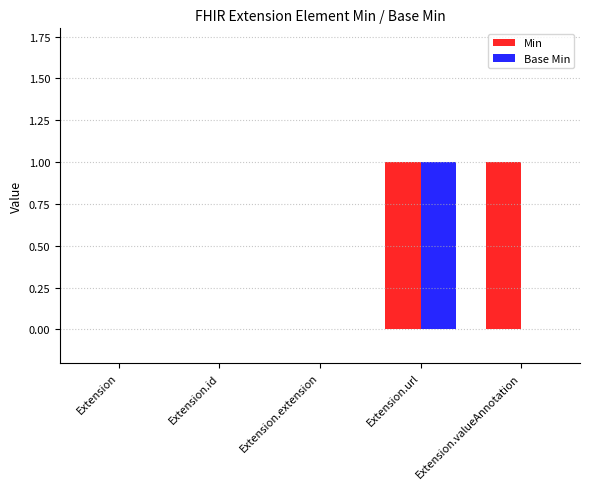

What is the sum of the Min values at Extension and Extension.url?

1